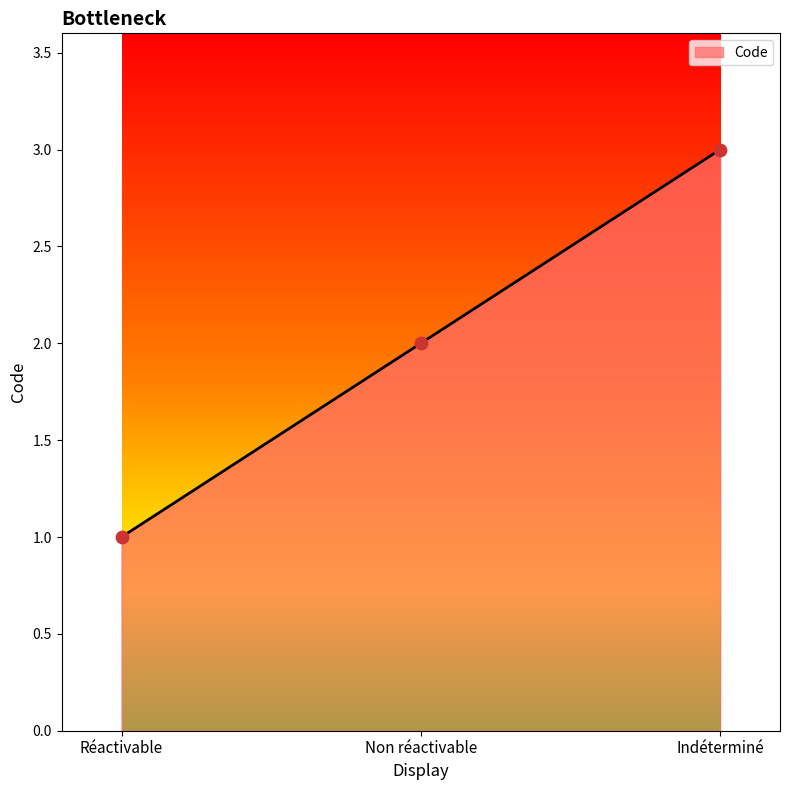

What is the ratio of the value at Non réactivable to the value at Réactivable?

2.0